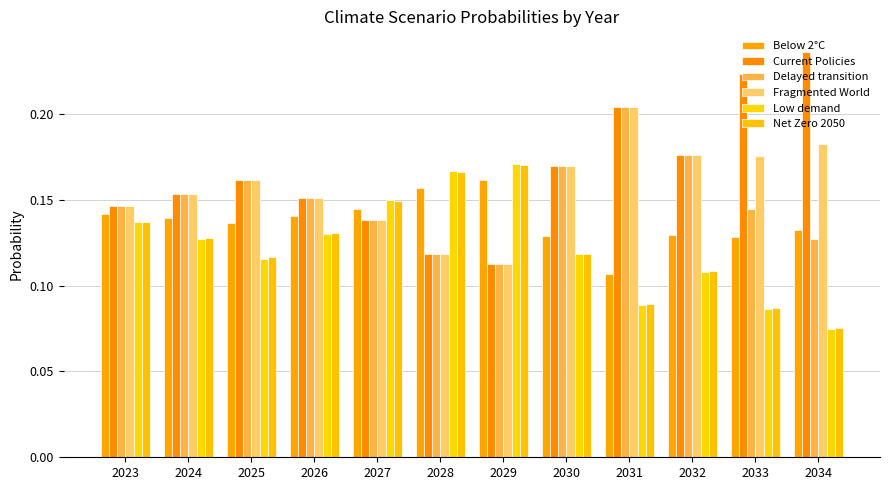

Rank the categories by Net Zero 2050 value from lowest to highest.

2034, 2033, 2031, 2032, 2025, 2030, 2024, 2026, 2023, 2027, 2028, 2029